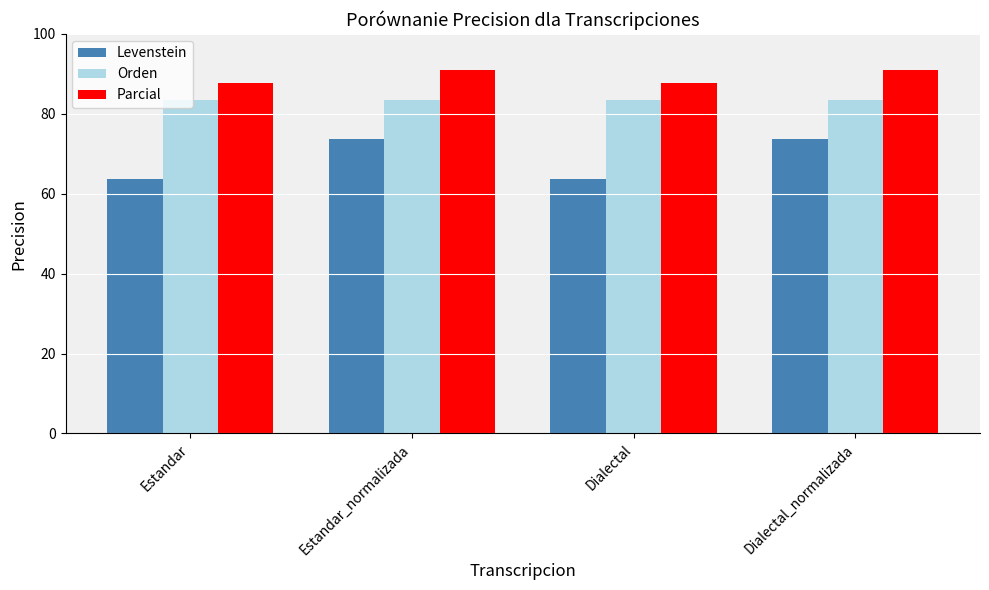

What is the label of the 2nd bar from the right?

Dialectal